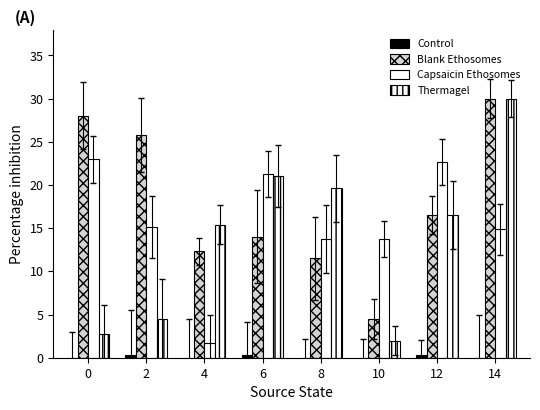

What is the spread (max minus min) of values at 12?

22.4